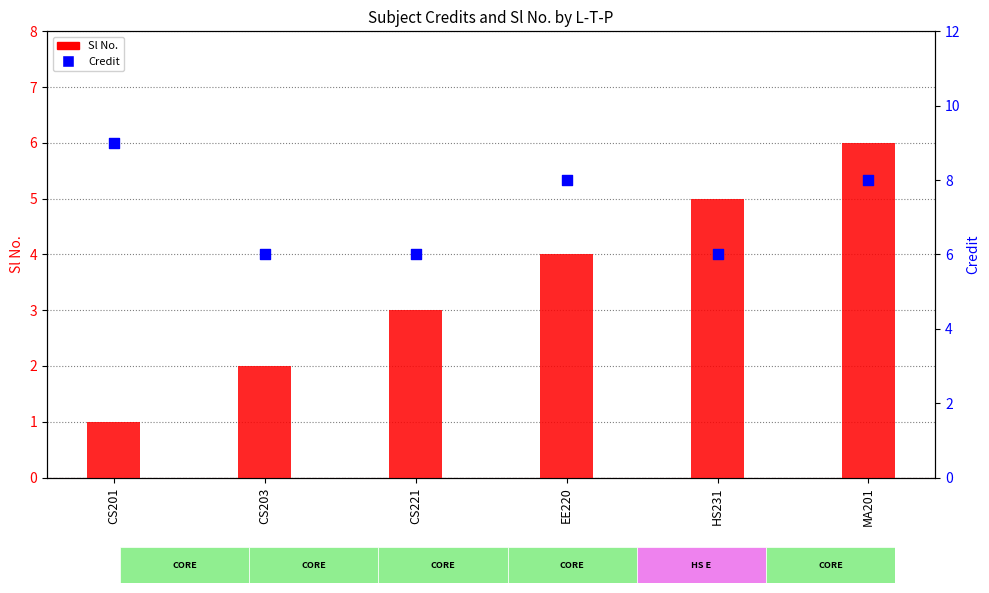

Which series reaches the minimum Y coordinate?

Sl No.